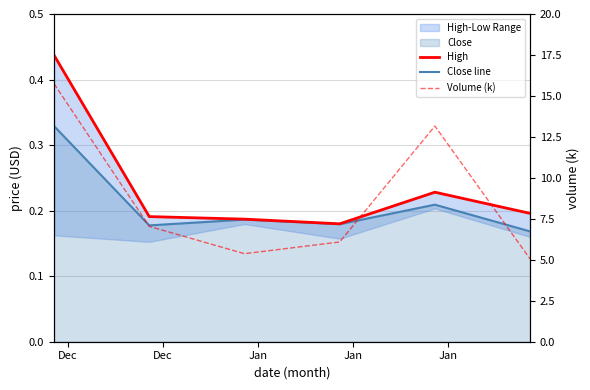

Reading left to right, what are all the values shown in this chart?

High: 0.4	0.2	0.2	0.2	0.2	0.2
Close line: 0.3	0.2	0.2	0.2	0.2	0.2
Volume (k): 15.7	7.0	5.4	6.1	13.2	5.1